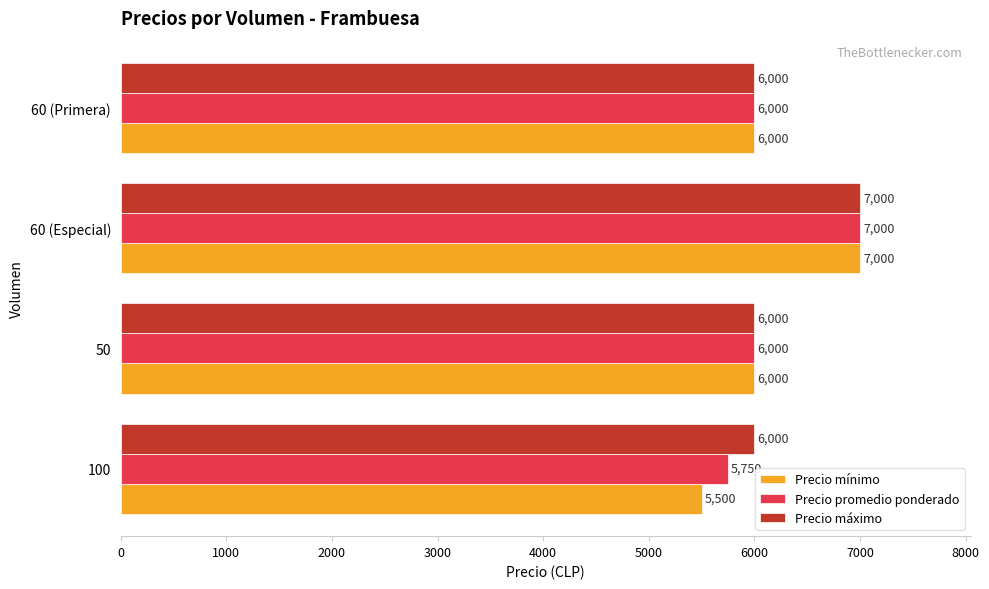

What are all the series names shown in the legend?

Precio mínimo, Precio promedio ponderado, Precio máximo